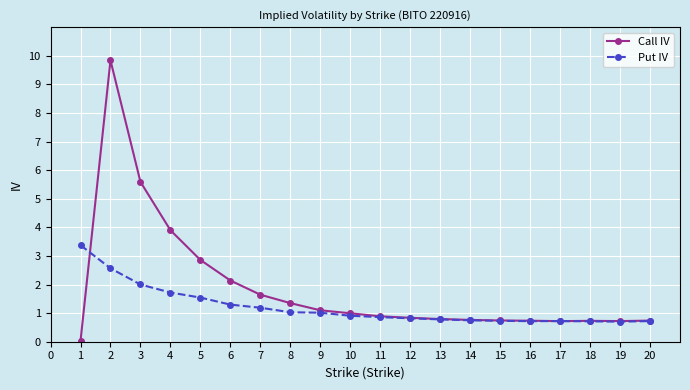

What is the sum of all Put IV values?

24.2